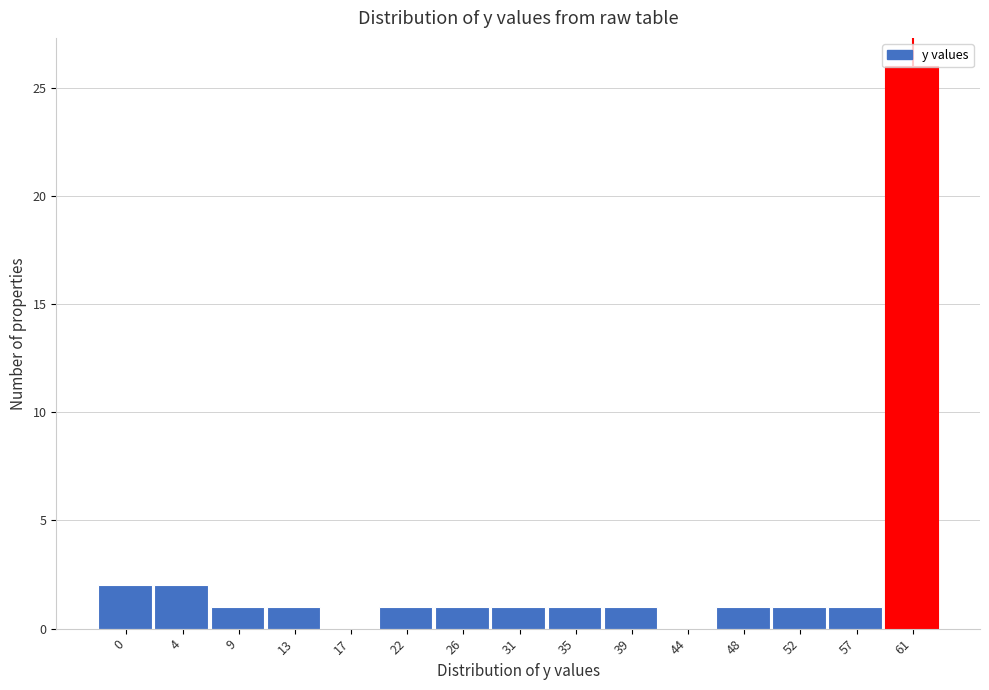

True or false: the data shows 1 at 39.

True